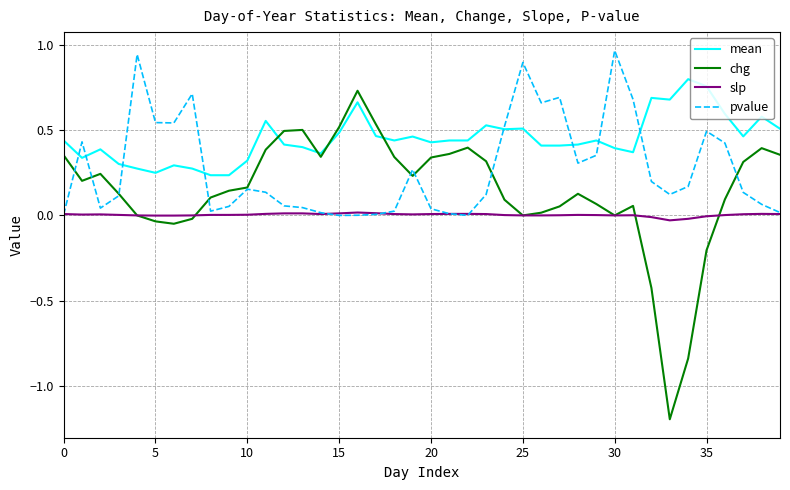

List the series in order of their overall mean, lowest first.

slp, chg, pvalue, mean